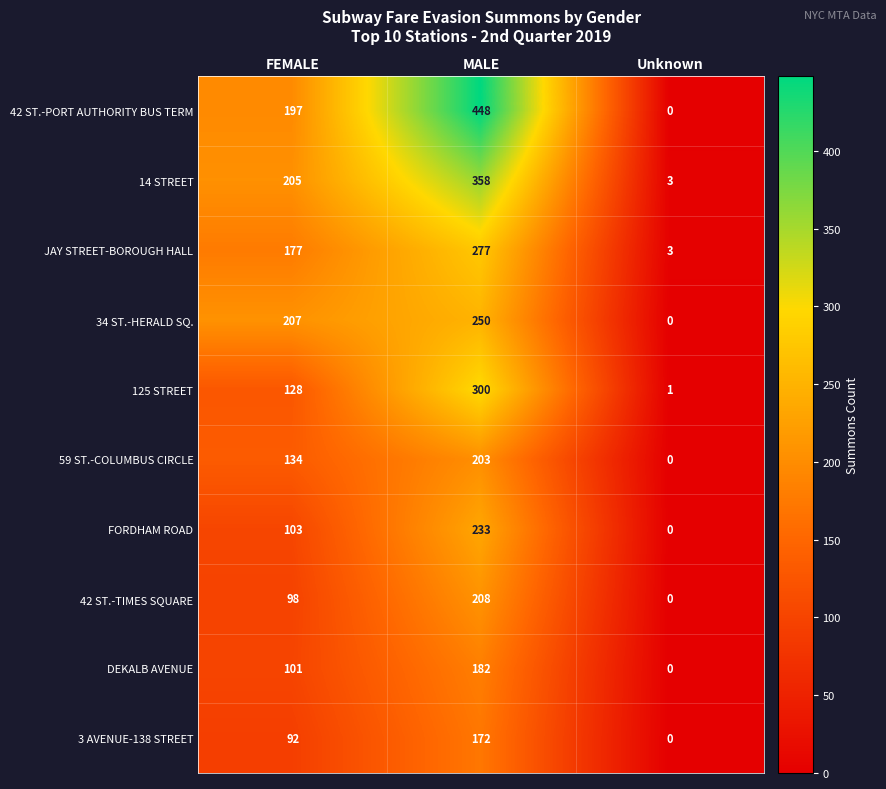

At which label is 14 STREET closest to 180?

FEMALE